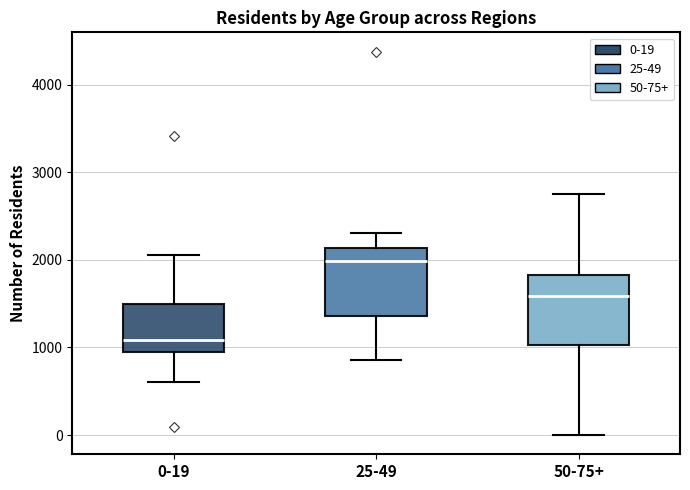

Where does the lower whisker of the box for 50-75+ end on the y-axis? The values are not printed on the chart, so give them approximately, as read against the axis.

0